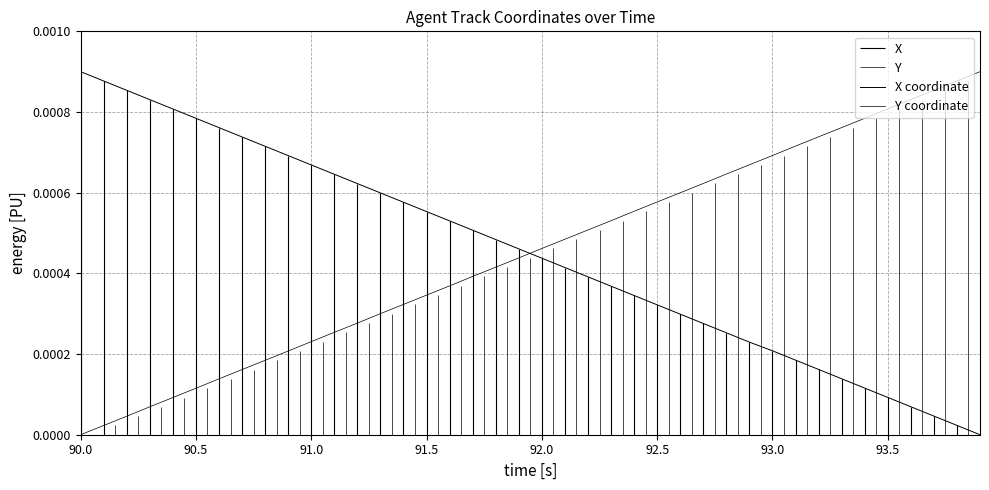

How many intersections are there between Y coordinate and X coordinate?

1